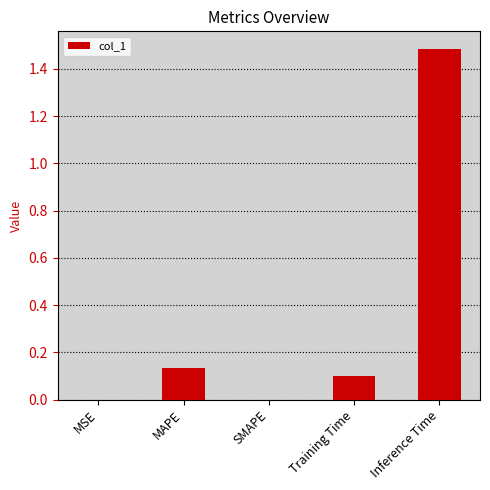

What is the change in value from MAPE to Inference Time?

+1.4